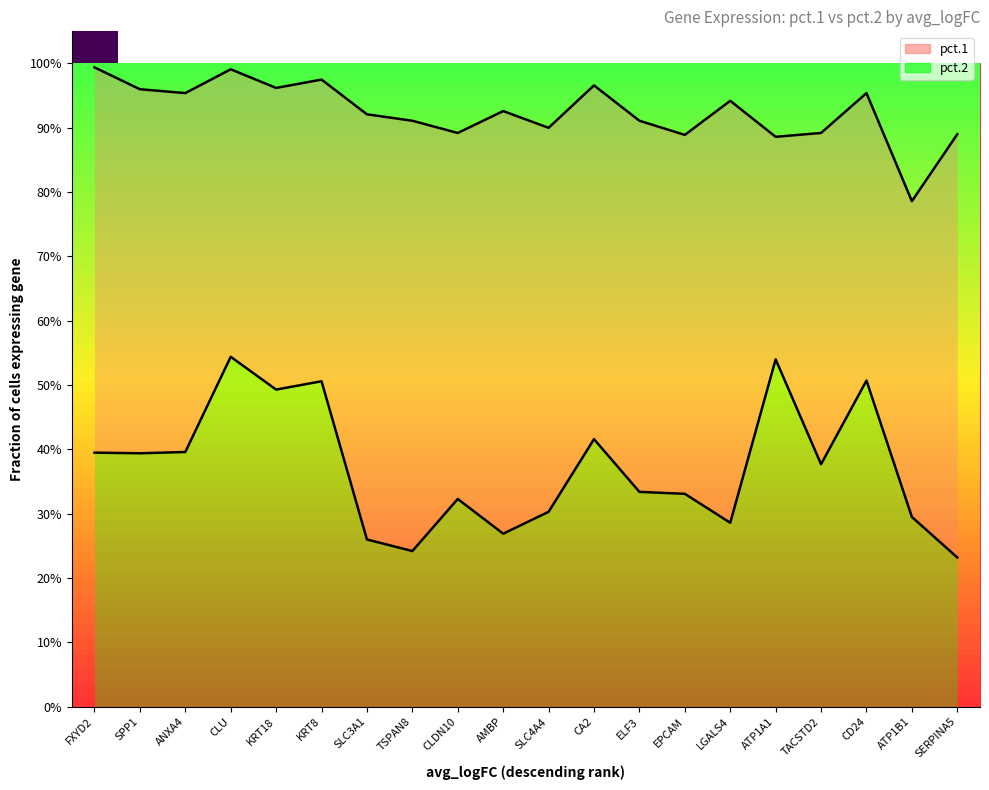

What is the difference between the second highest and second lowest values in the pct.1 series?

0.1